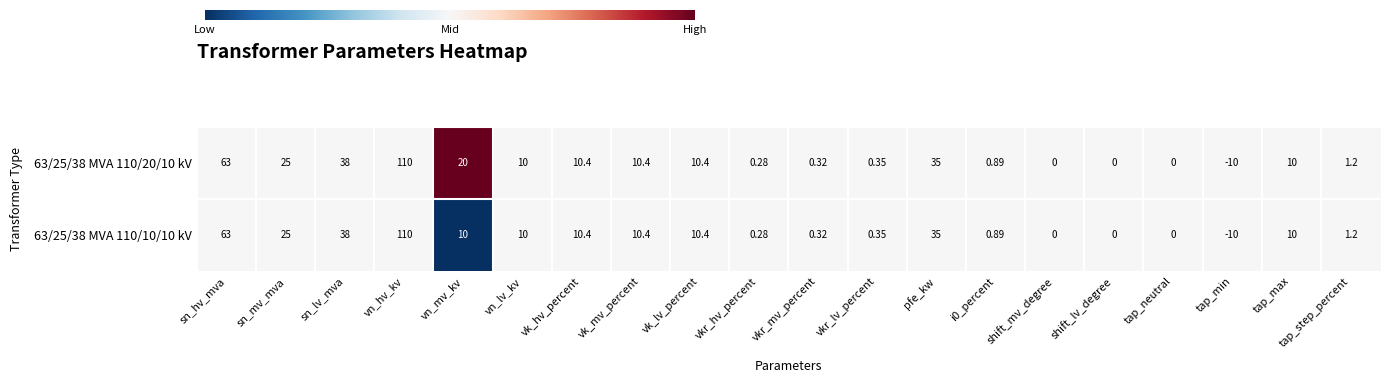

At which label does 63/25/38 MVA 110/20/10 kV reach its minimum?

tap_min